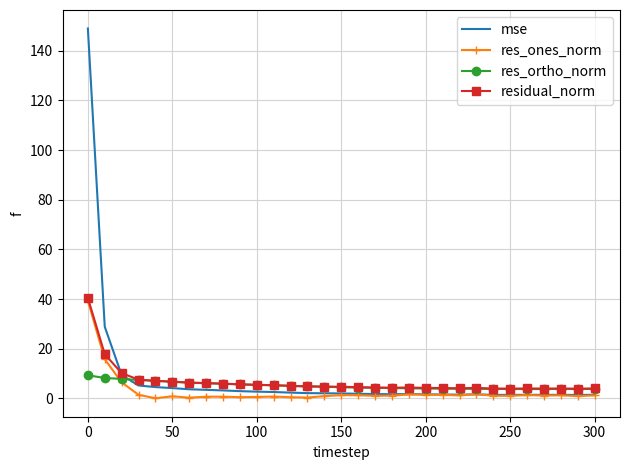

What is the greatest value displayed?

148.9